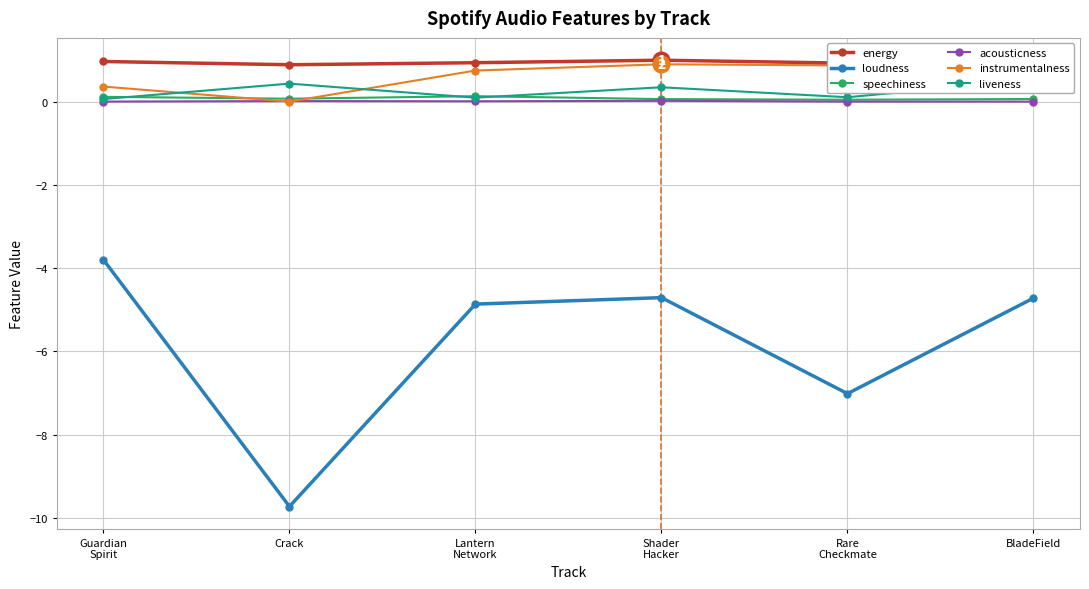

Is the value of instrumentalness at Lantern
Network greater than the value of loudness at Lantern
Network?

Yes